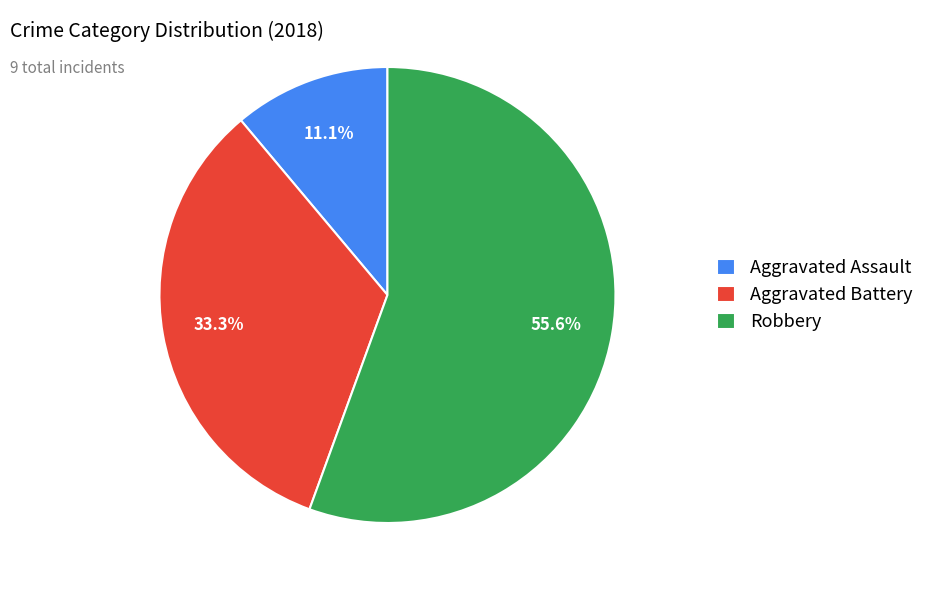

What portion of the pie excludes Robbery?

44.4%